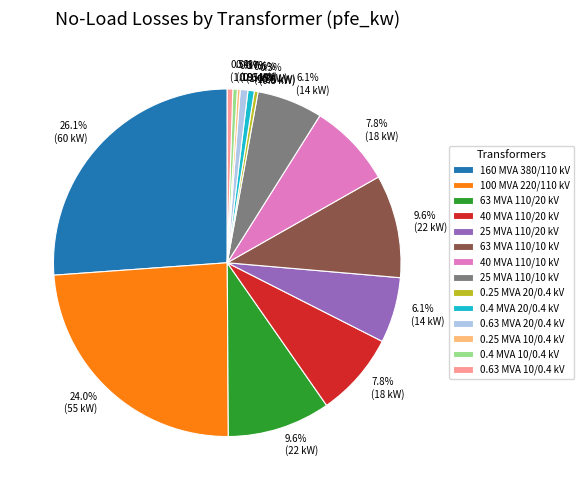

Does 25 MVA 110/20 kV represent more than half of the total?

No